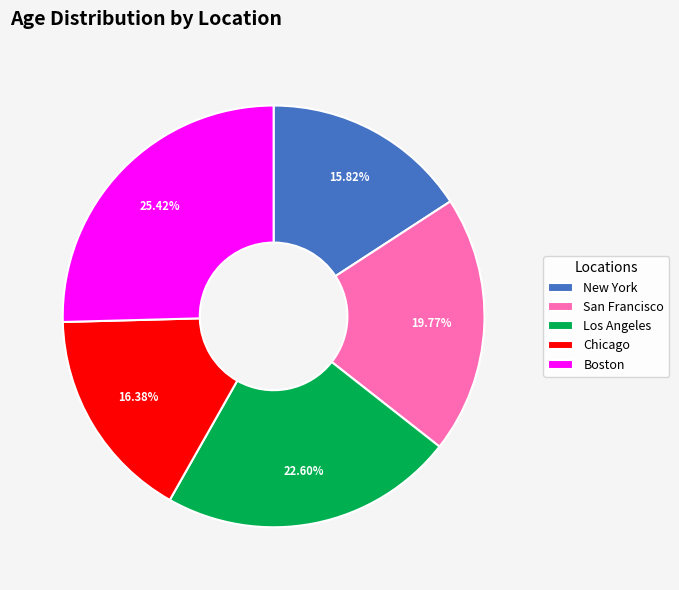

What is the ratio of the value at Chicago to the value at Boston?

0.6